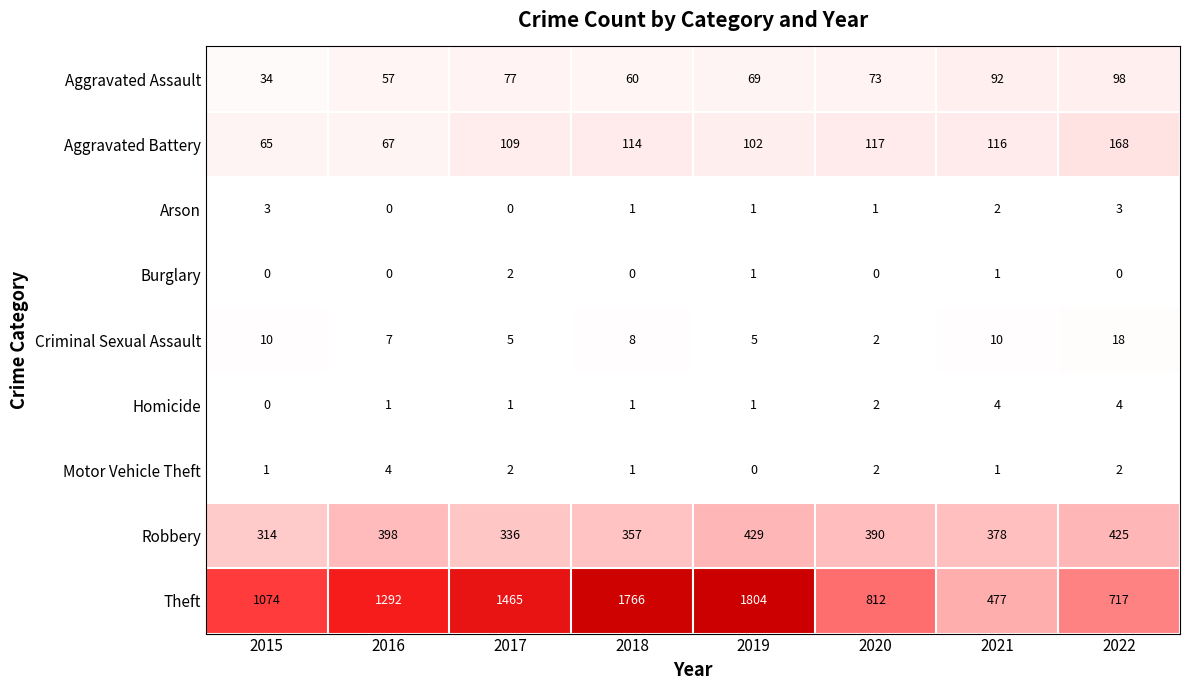

What is the sum of the Theft values at 2018 and 2017?

3231